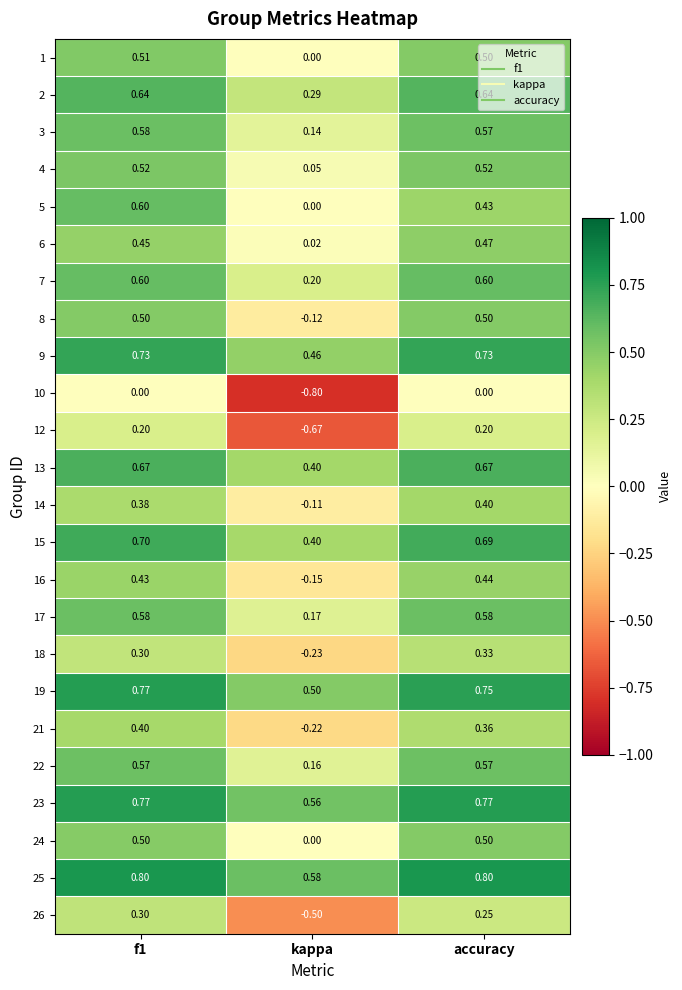

How many distinct data groups are displayed?

24